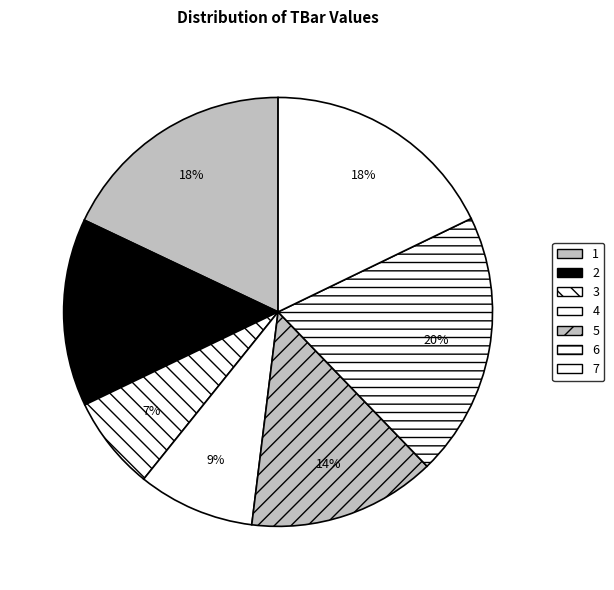

Rank the categories by value from highest to lowest.

6, 1, 7, 2, 5, 4, 3